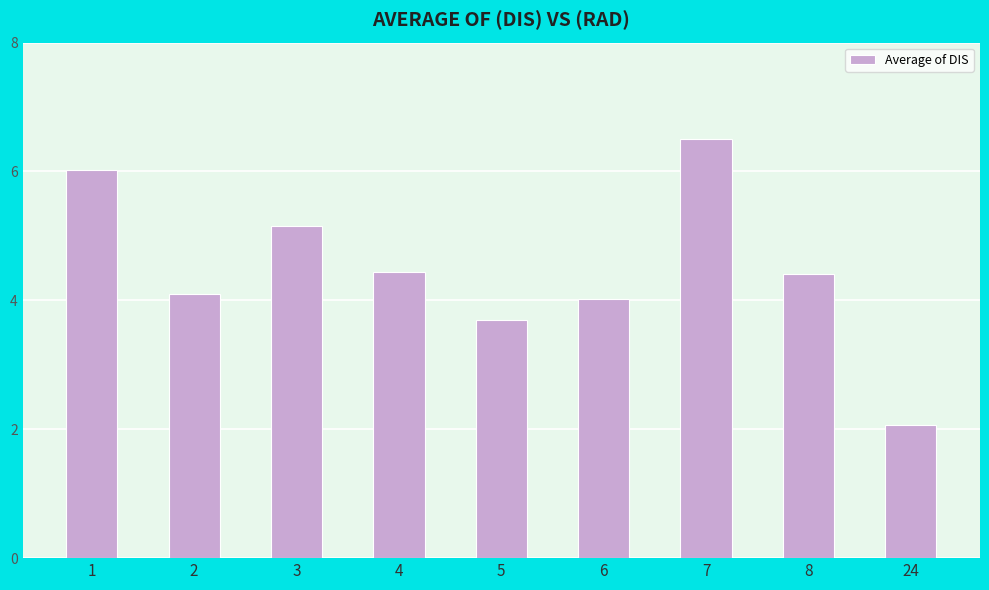

At which category does the chart reach its minimum across all series?

24